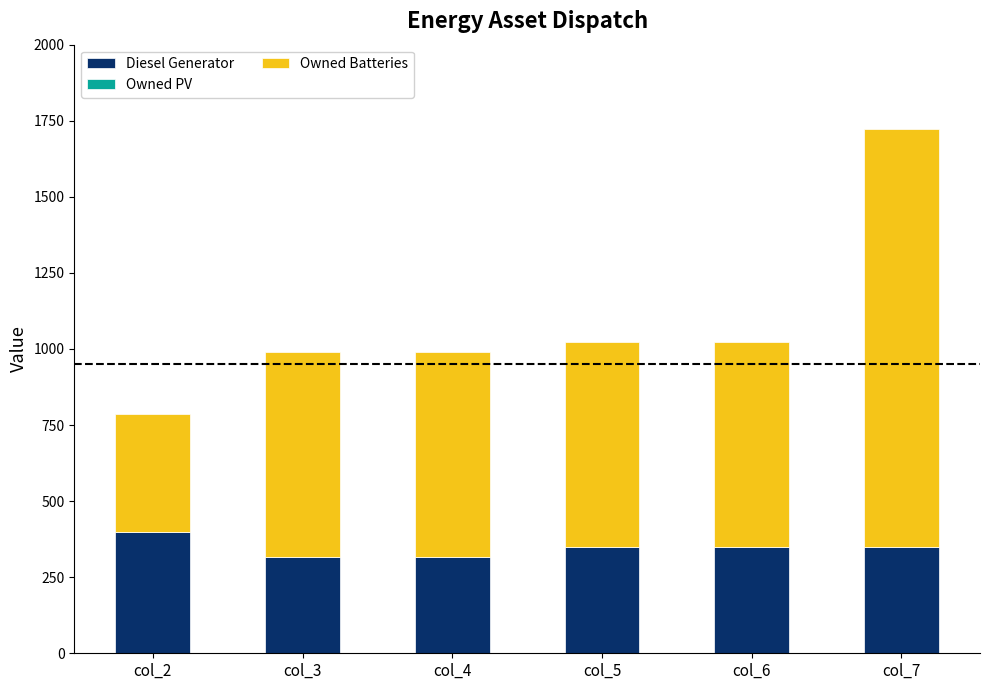

Are the bars horizontal?

No